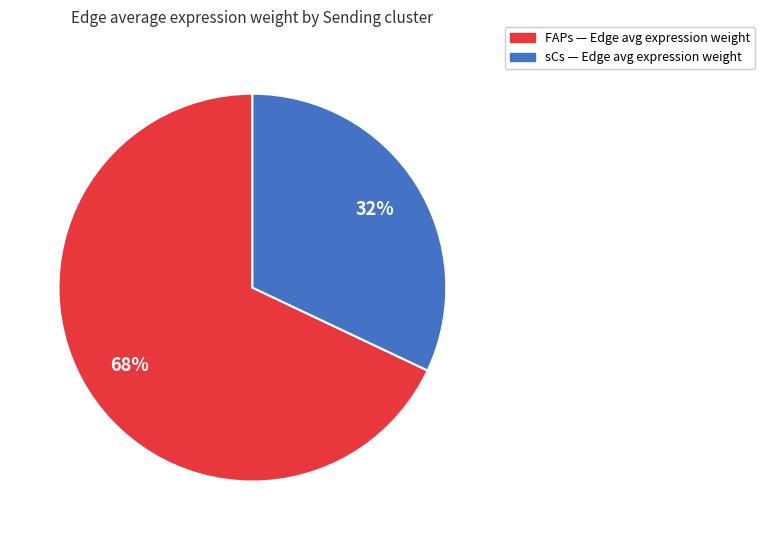

How many slices are in this pie chart?

2